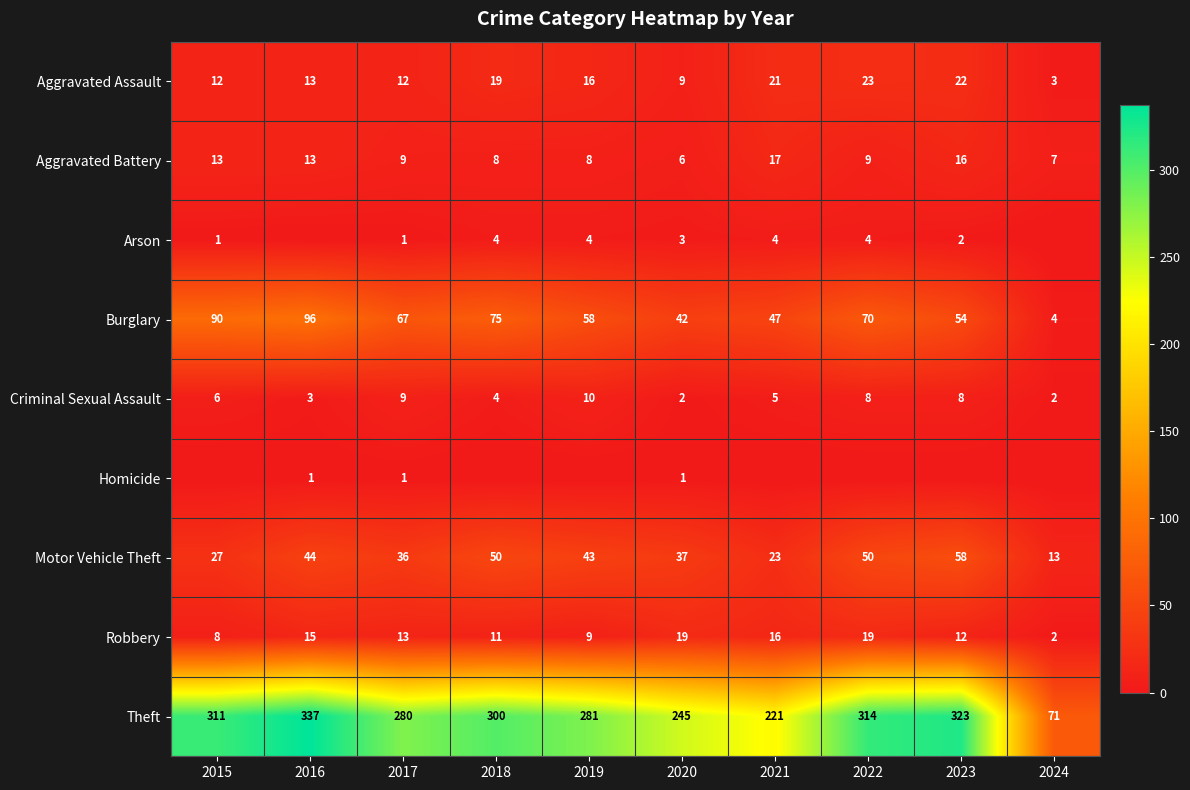

How many values in the Arson series exceed 3?

4